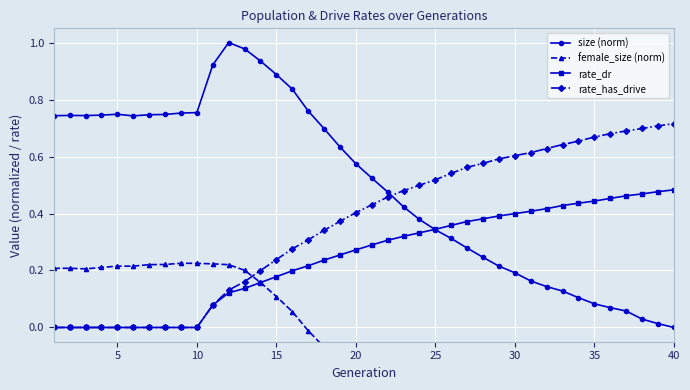

How many values in the size (norm) series exceed 0?

39